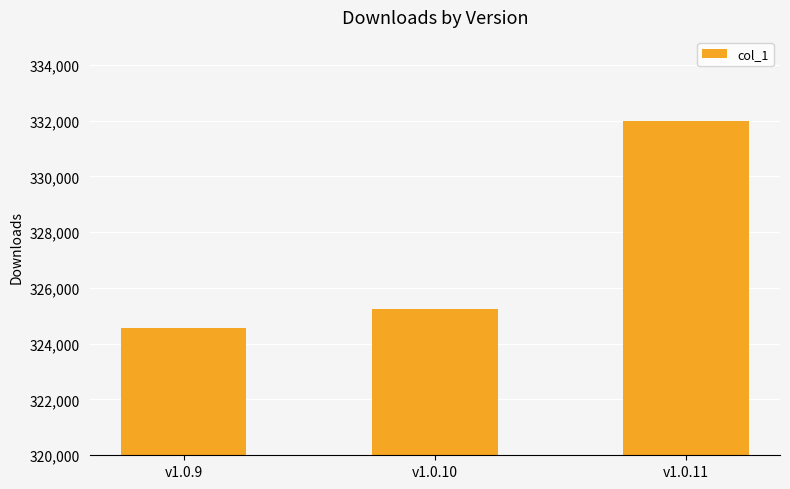

Count the number of data series in this chart.

1